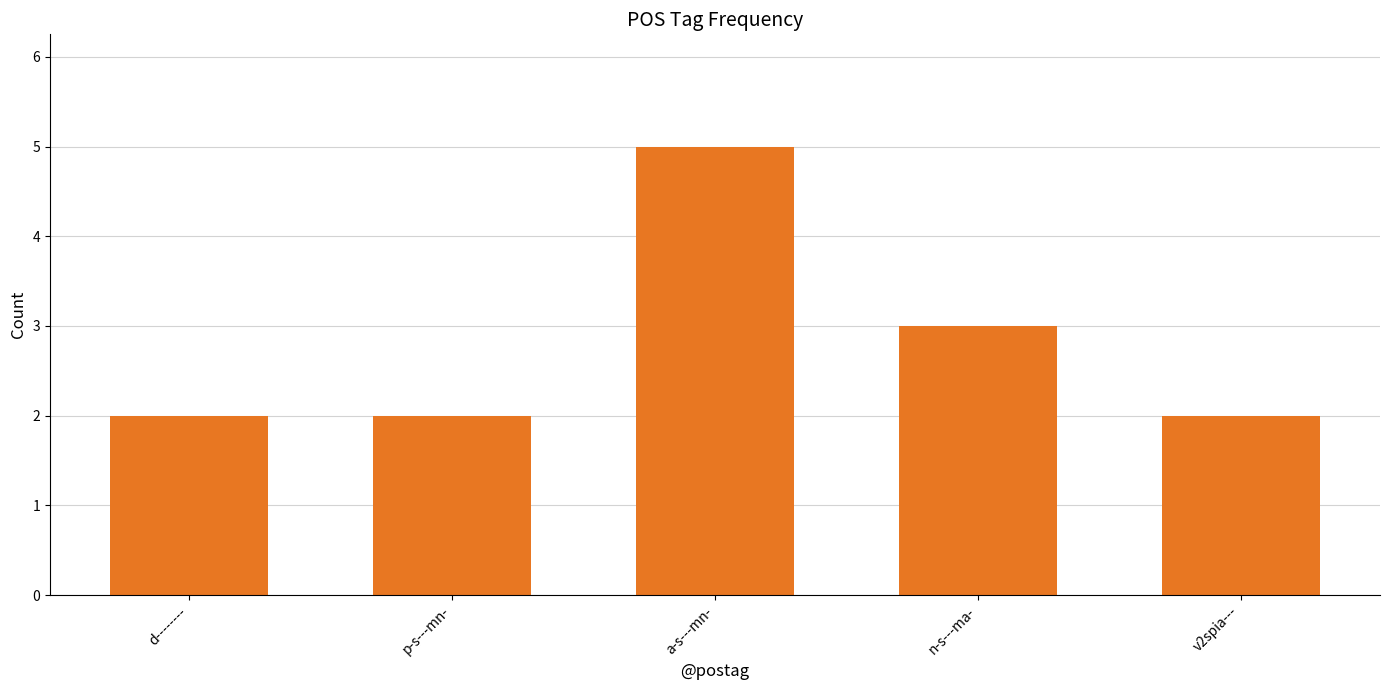

What is the difference between the second highest and second lowest values?

1